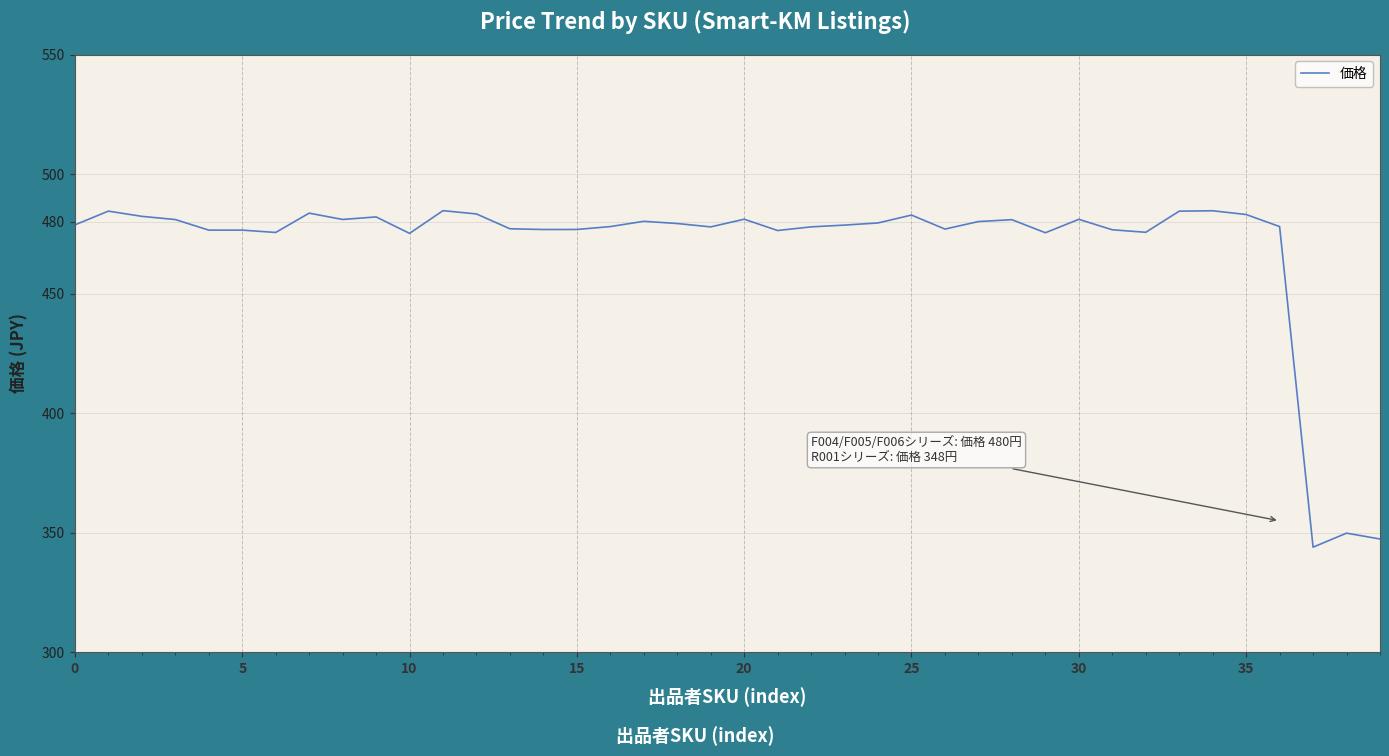

What is the difference between the maximum and minimum values?

140.7